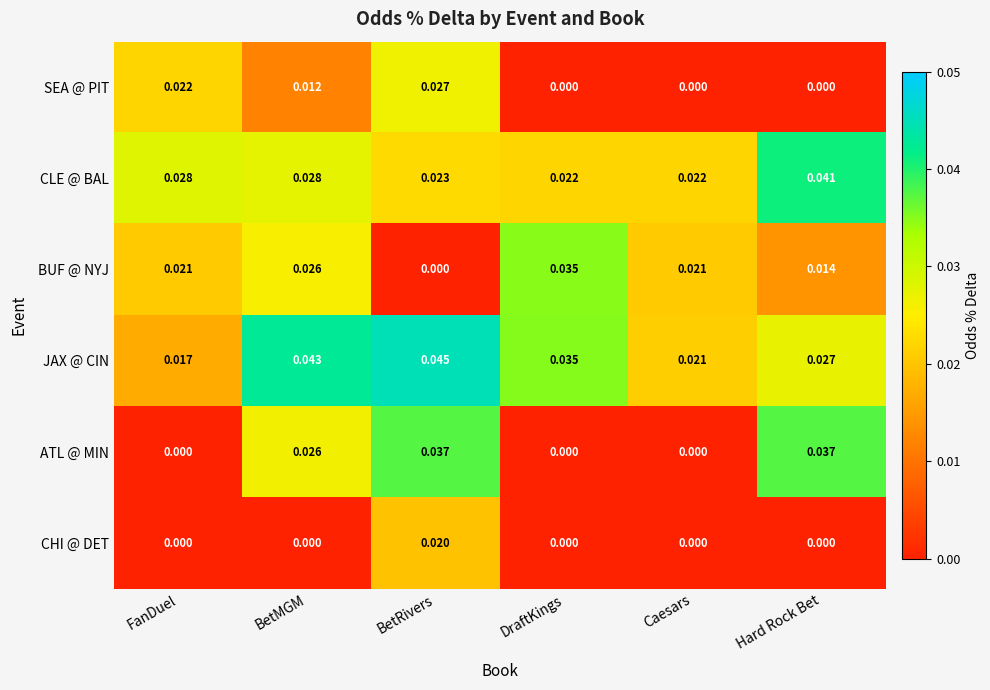

At which label does JAX @ CIN reach its minimum?

FanDuel